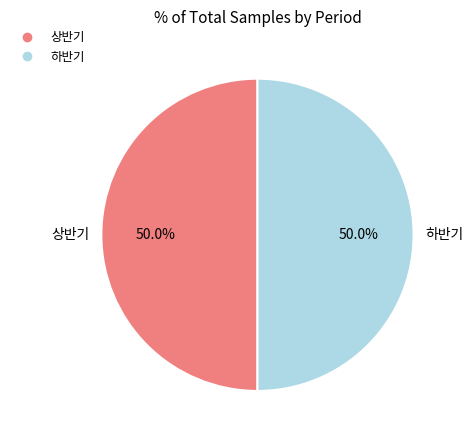

What portion of the pie excludes 하반기?

50.0%